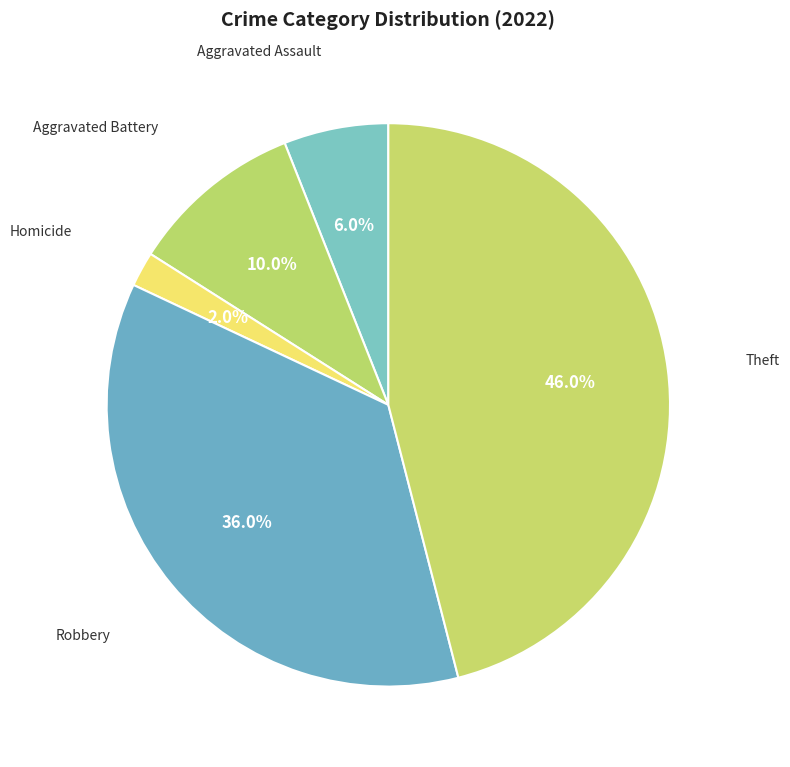

Which category has the biggest portion of the pie?

Theft